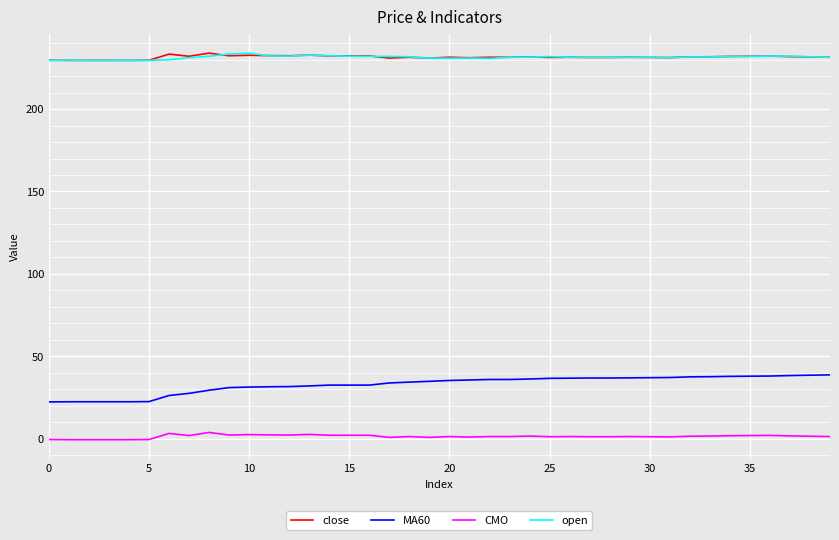

True or false: MA60 and CMO cross at least once.

False